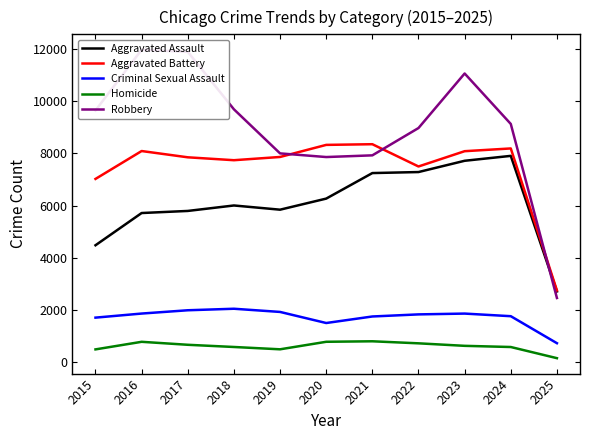

Reading left to right, list all the values displayed in this chart.

Aggravated Assault: 4480	5713	5793	6002	5841	6265	7242	7281	7712	7900	2713
Aggravated Battery: 7018	8085	7845	7734	7858	8320	8346	7494	8079	8184	2750
Criminal Sexual Assault: 1711	1867	1993	2051	1929	1505	1755	1835	1866	1766	733
Homicide: 496	786	672	588	499	787	806	728	632	587	160
Robbery: 9638	11960	11881	9681	7995	7855	7920	8965	11052	9121	2462